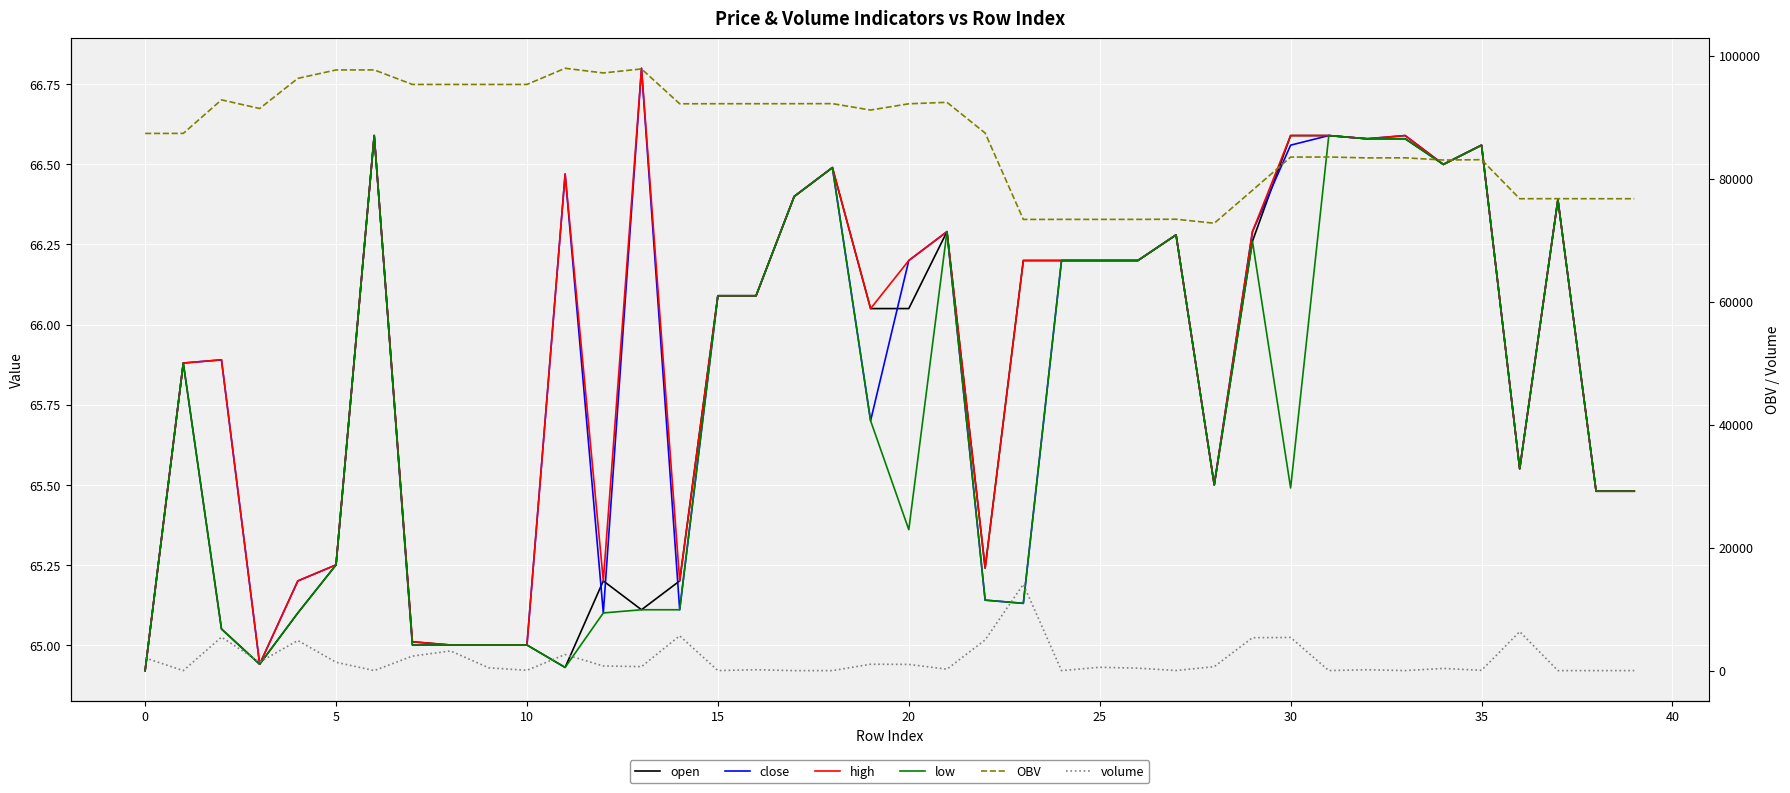

Reading right to left, transcribe all the data shown in this chart.

open: 65.5	65.5	66.4	65.5	66.6	66.5	66.6	66.6	66.6	66.6	66.3	65.5	66.3	66.2	66.2	66.2	66.2	65.2	66.3	66.0	66.0	66.5	66.4	66.1	66.1	65.2	65.1	65.2	64.9	65.0	65.0	65.0	65.0	66.6	65.2	65.1	64.9	65.0	65.9	64.9
close: 65.5	65.5	66.4	65.5	66.6	66.5	66.6	66.6	66.6	66.6	66.3	65.5	66.3	66.2	66.2	66.2	65.1	65.1	66.3	66.2	65.7	66.5	66.4	66.1	66.1	65.1	66.8	65.1	66.5	65.0	65.0	65.0	65.0	66.6	65.2	65.2	64.9	65.9	65.9	64.9
high: 65.5	65.5	66.4	65.5	66.6	66.5	66.6	66.6	66.6	66.6	66.3	65.5	66.3	66.2	66.2	66.2	66.2	65.2	66.3	66.2	66.0	66.5	66.4	66.1	66.1	65.2	66.8	65.2	66.5	65.0	65.0	65.0	65.0	66.6	65.2	65.2	64.9	65.9	65.9	64.9
low: 65.5	65.5	66.4	65.5	66.6	66.5	66.6	66.6	66.6	65.5	66.3	65.5	66.3	66.2	66.2	66.2	65.1	65.1	66.3	65.4	65.7	66.5	66.4	66.1	66.1	65.1	65.1	65.1	64.9	65.0	65.0	65.0	65.0	66.6	65.2	65.1	64.9	65.0	65.9	64.9
OBV: 76717.9	76717.9	76725.6	76717.6	83064.1	83008.1	83367.2	83354.3	83500.3	83486.5	78088.9	72734.4	73385.6	73360.2	73360.2	73360.2	73352.2	87394.4	92390.1	92150.1	91133.0	92176.2	92168.2	92162.8	92162.8	92152.8	97818.3	97163.3	97923.2	95295.5	95295.5	95295.5	95295.5	97659.0	97651.0	96282.2	91382.2	92789.0	87339.0	87331.0
volume: 12.6	7.7	8.0	6346.5	56.0	359.1	12.8	146.0	13.8	5397.7	5354.5	651.2	25.4	406.0	550.0	8.0	14042.2	4995.7	240.0	1017.2	1043.3	8.0	5.3	151.7	10.0	5665.5	655.0	759.9	2627.7	57.9	462.0	3208.6	2363.5	8.0	1368.9	4900.0	1406.8	5450.0	8.0	2072.0